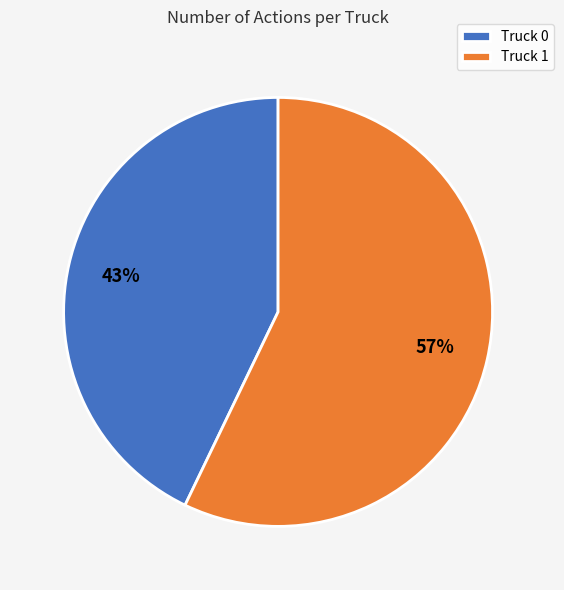

The Truck 1 slice represents 72% of the pie. True or false?

False